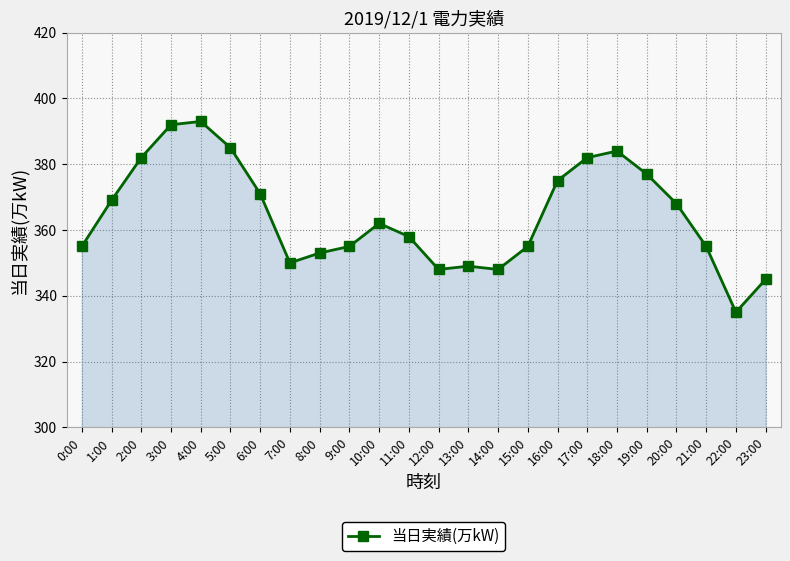

What is the change in value from 4:00 to 9:00?

-38